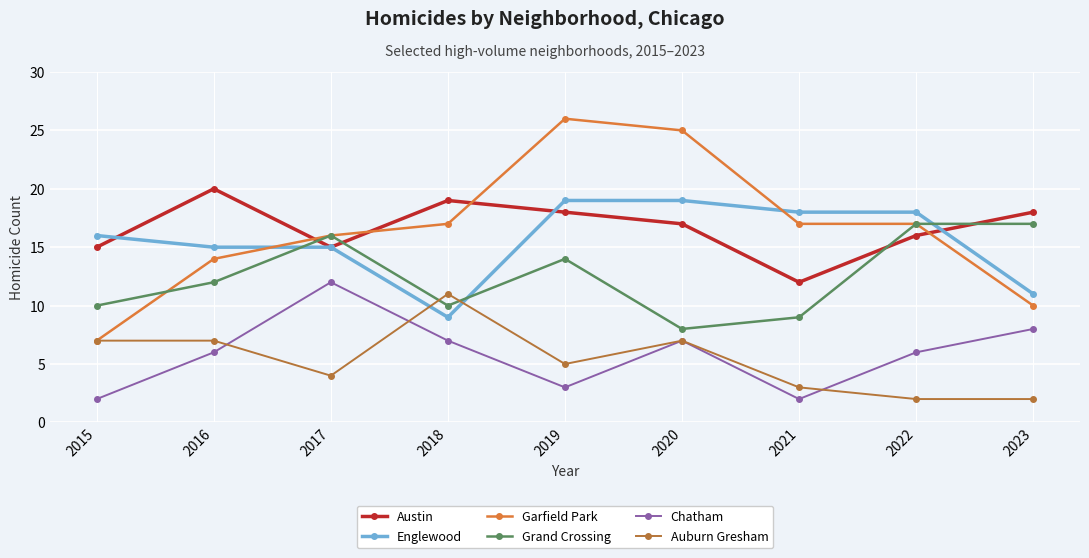

Which series has the widest spread of values?

Garfield Park